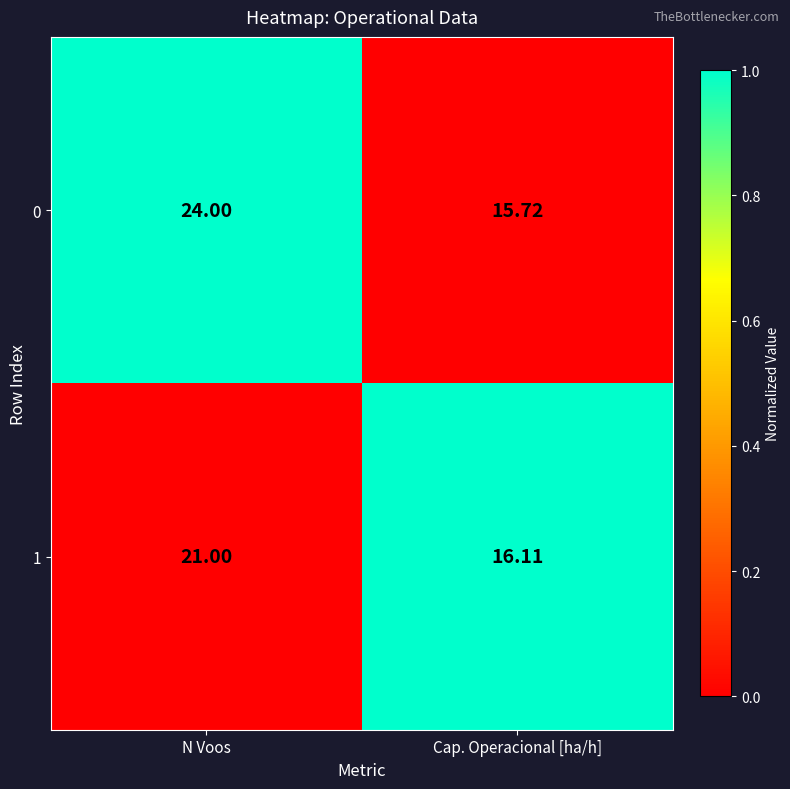

List the labels in order of 0 value, smallest first.

Cap. Operacional [ha/h], N Voos